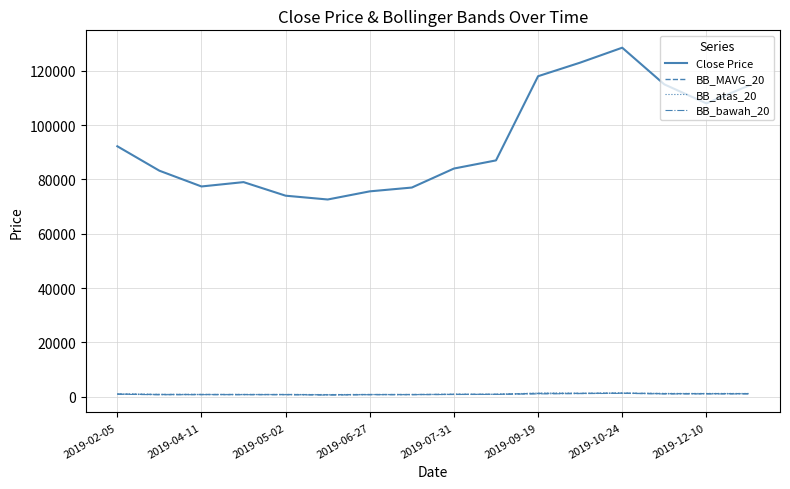

True or false: BB_MAVG_20 and Close Price cross at least once.

False